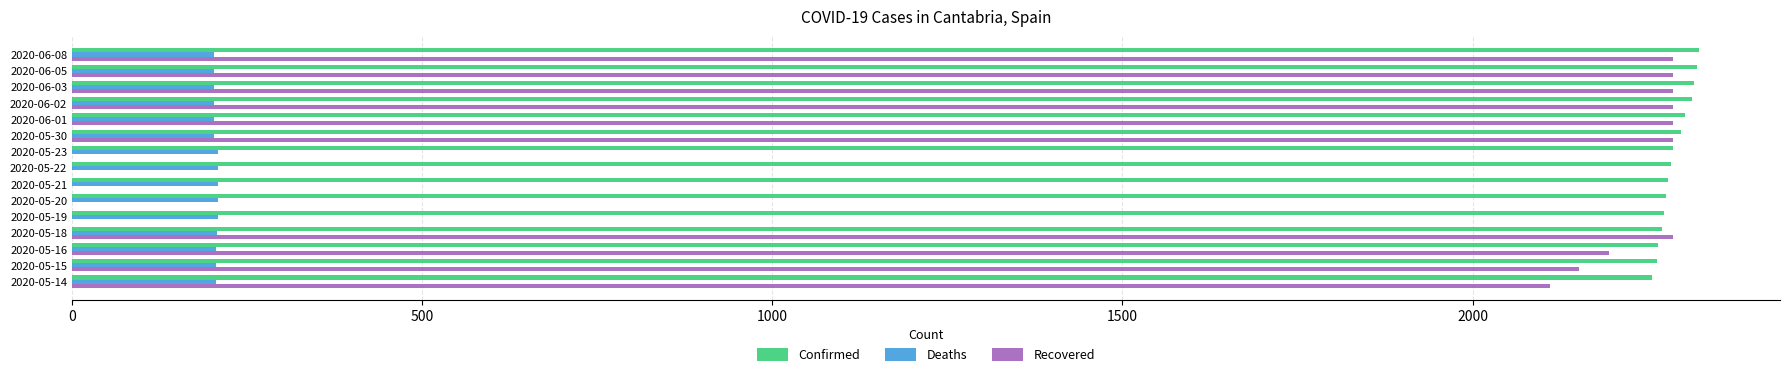

The value of Recovered at 2020-06-03 is 2287. True or false?

True